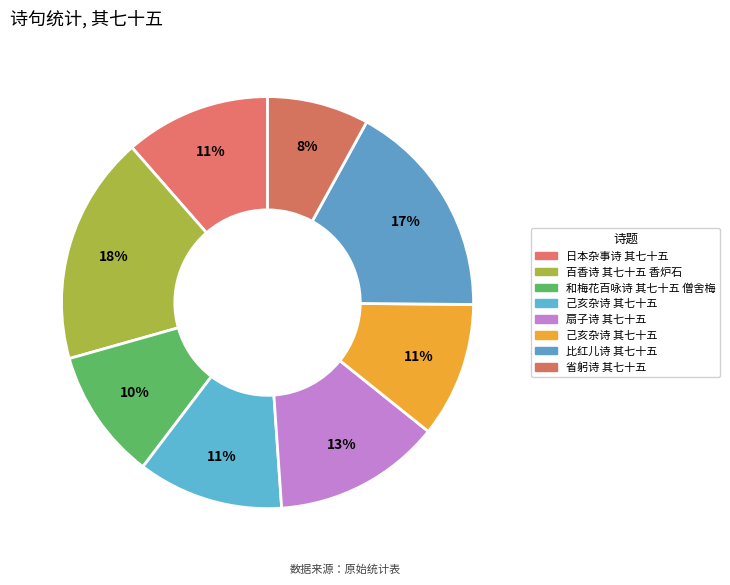

How many slices are in this pie chart?

8